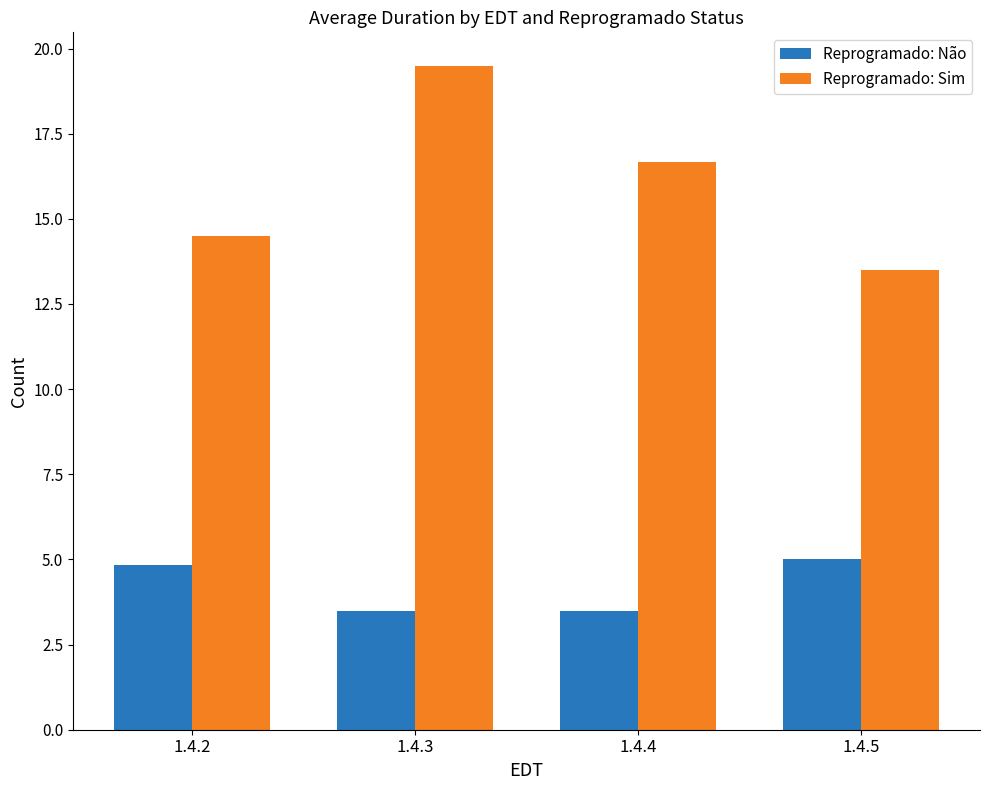

True or false: Reprogramado: Não has a value of 5.2 at 1.4.4.

False